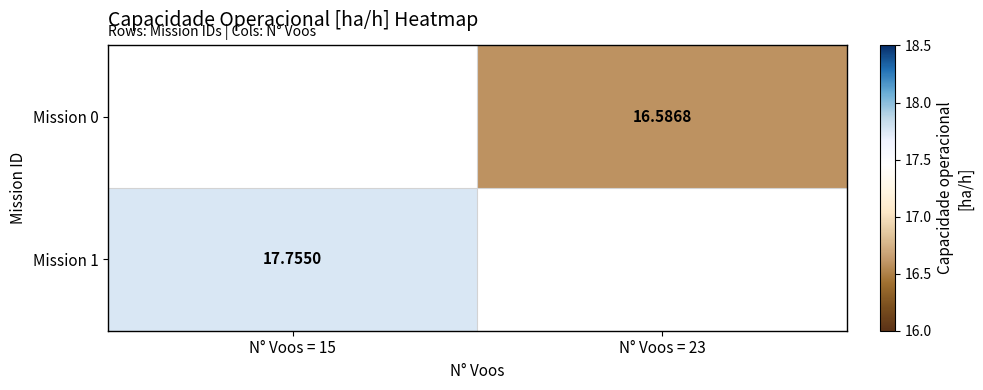

Rank the categories by Mission 1 value from lowest to highest.

N° Voos = 15, N° Voos = 23